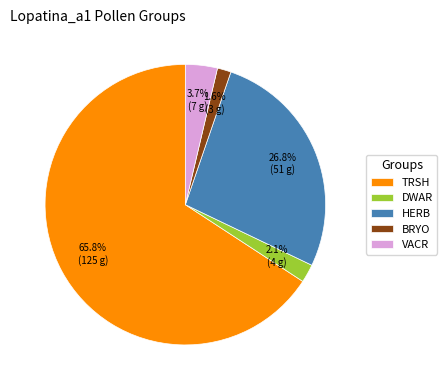

Rank the categories by value from lowest to highest.

BRYO, DWAR, VACR, HERB, TRSH